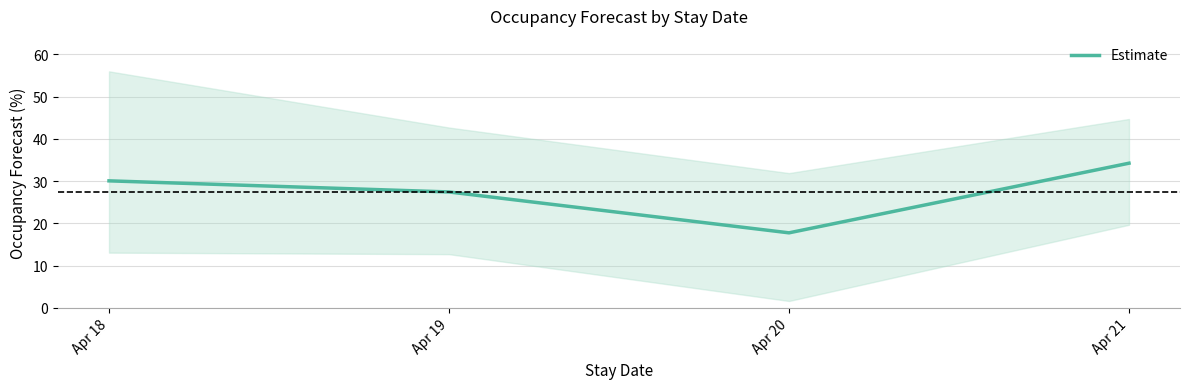

Approximately how many times larger is the value at Apr 20 compared to Apr 18?

0.6